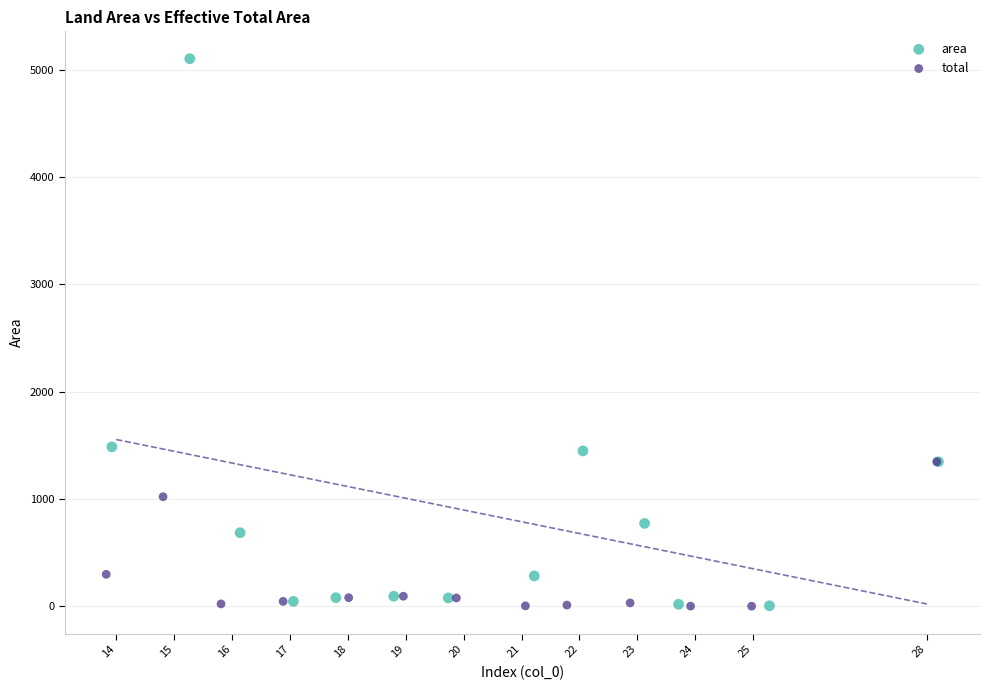

Which series reaches the maximum Y coordinate?

area